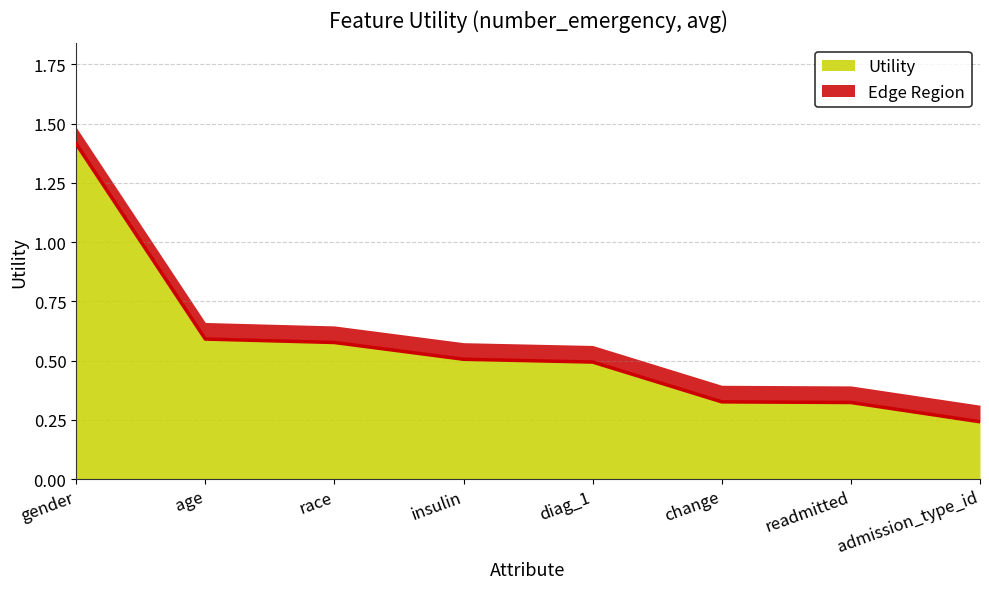

Reading right to left, list all the values displayed in this chart.

0.2	0.3	0.3	0.5	0.5	0.6	0.6	1.4